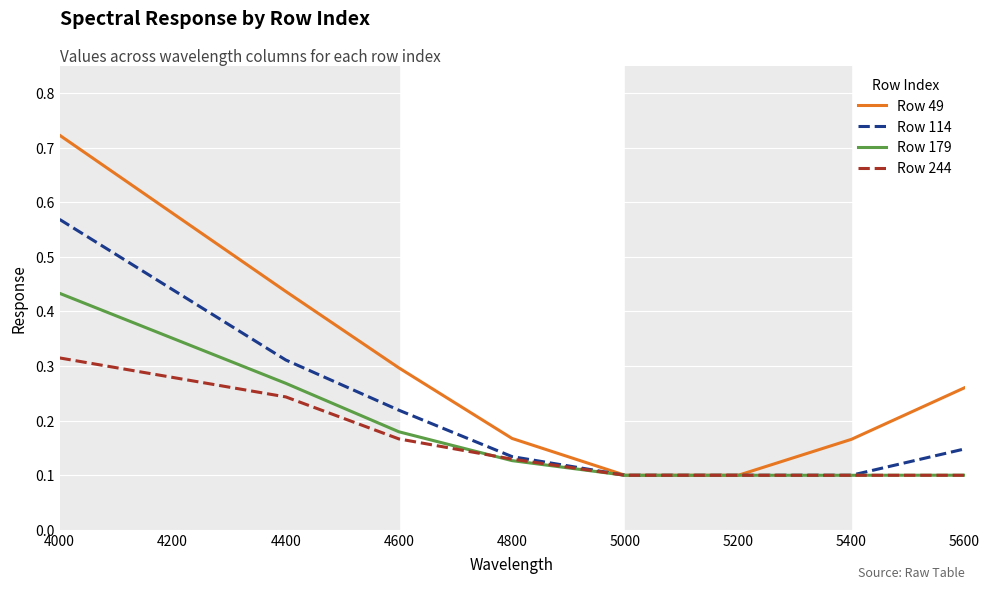

Rank the series by their maximum value, from highest to lowest.

Row 49, Row 114, Row 179, Row 244